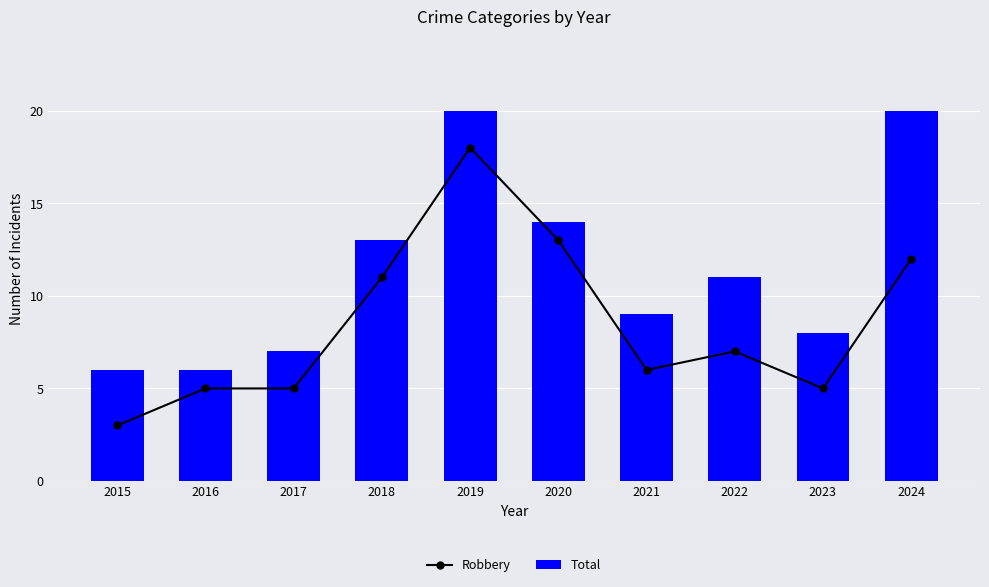

What is the sum of all Robbery values?

85